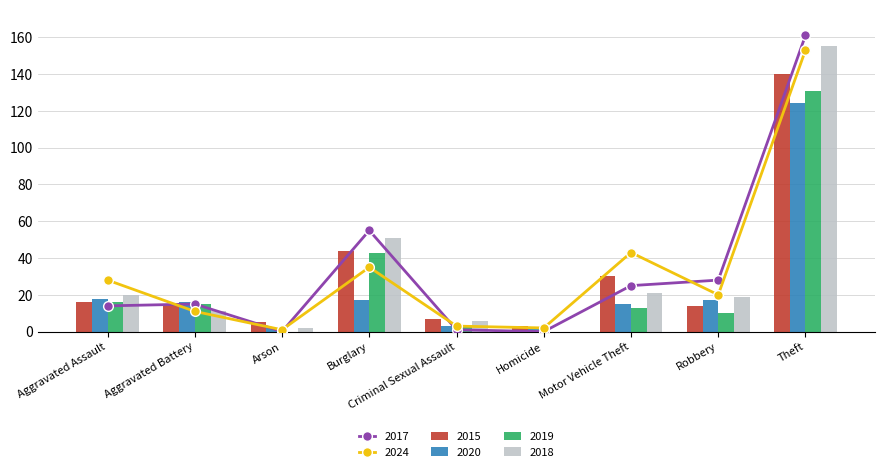

What position from the left is Arson?

3